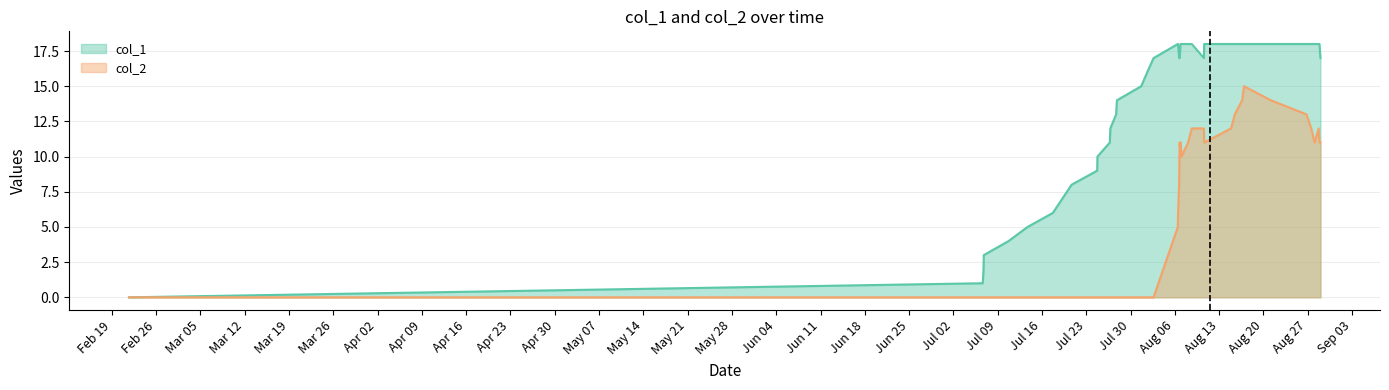

Count the number of categories in the chart.

40